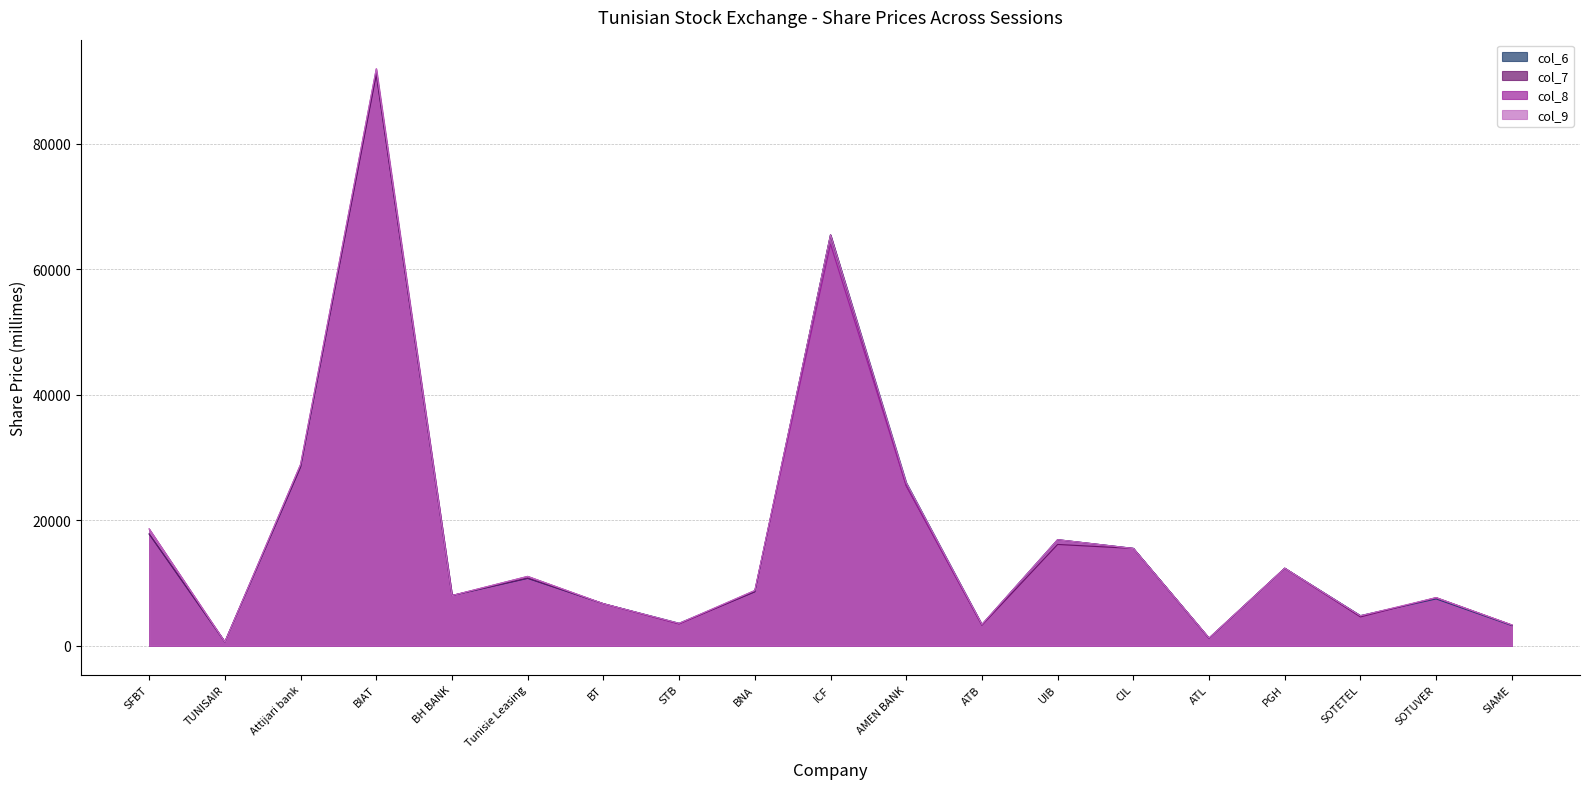

What is the difference between the maximum and minimum values in the col_8 series?

91300